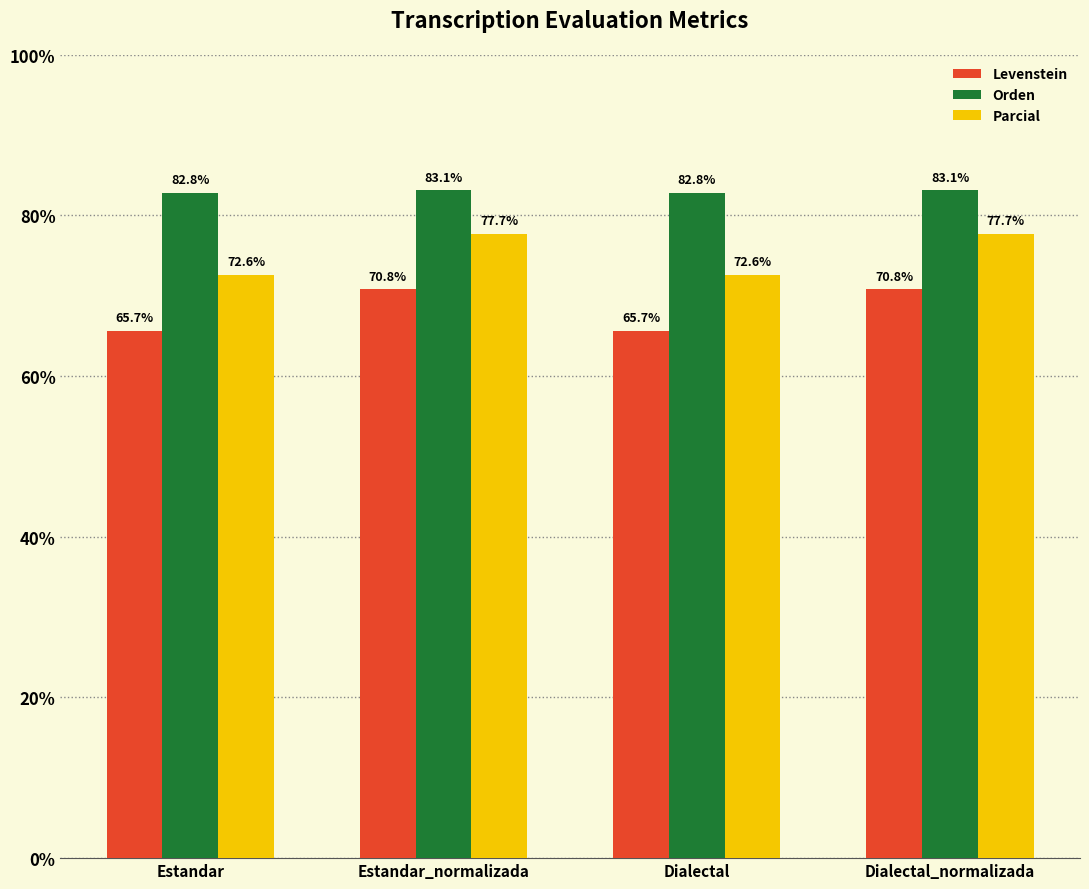

What is the difference between the maximum and second lowest values in the Levenstein series?

5.2